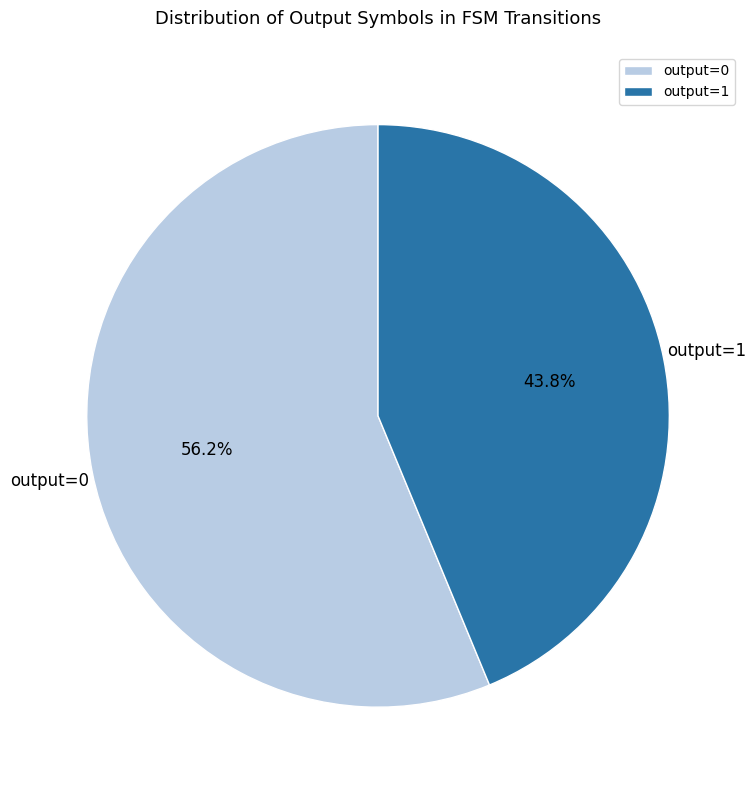

Which category has the biggest portion of the pie?

output=0